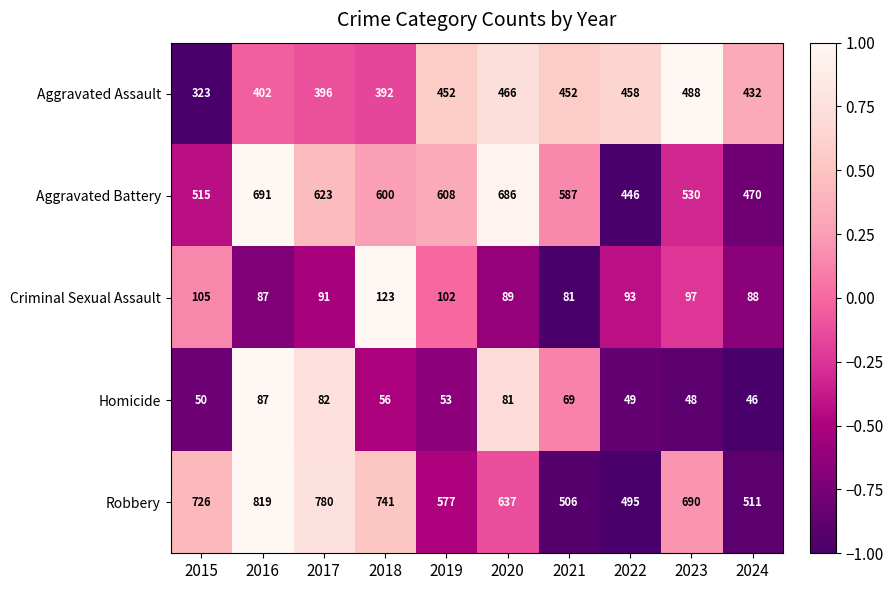

Which has a higher value, 2022 or 2015?

2022